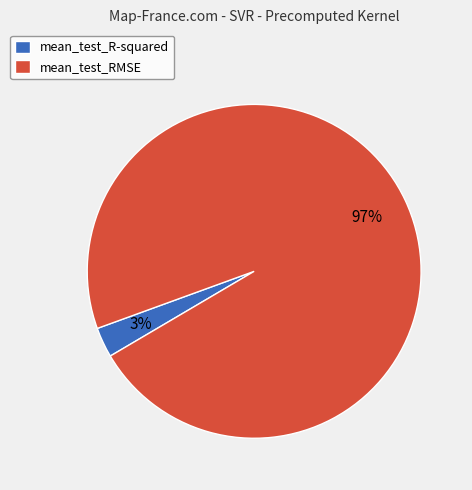

Is the sum of mean_test_RMSE and mean_test_R-squared greater than half?

Yes